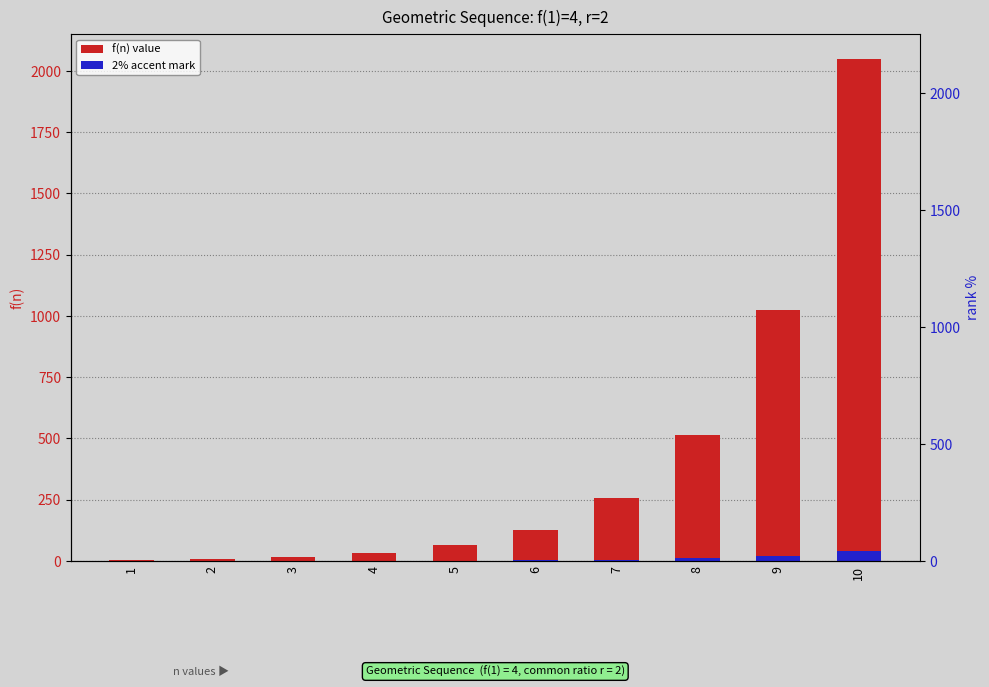

Reading left to right, extract all data points from this chart.

f(n) value: 1=4.0	2=8.0	3=16.0	4=32.0	5=64.0	6=128.0	7=256.0	8=512.0	9=1024.0	10=2048.0
2% accent mark: 1=0.1	2=0.2	3=0.3	4=0.6	5=1.3	6=2.6	7=5.1	8=10.2	9=20.5	10=41.0